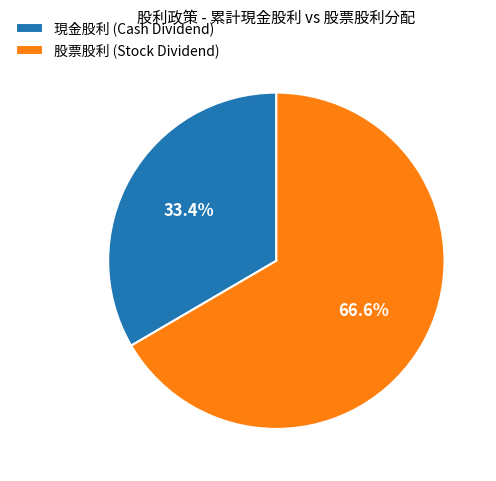

Rank the categories by value from highest to lowest.

股票股利 (Stock Dividend), 現金股利 (Cash Dividend)